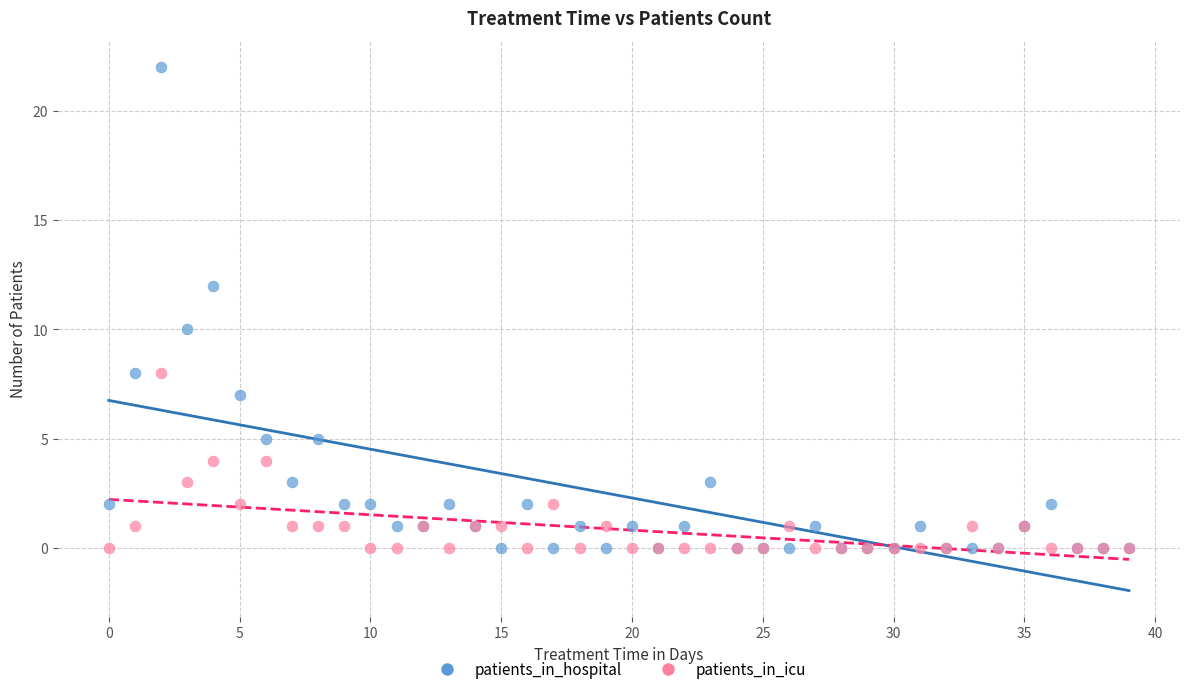

What are all the series names shown in the legend?

patients_in_hospital, patients_in_icu